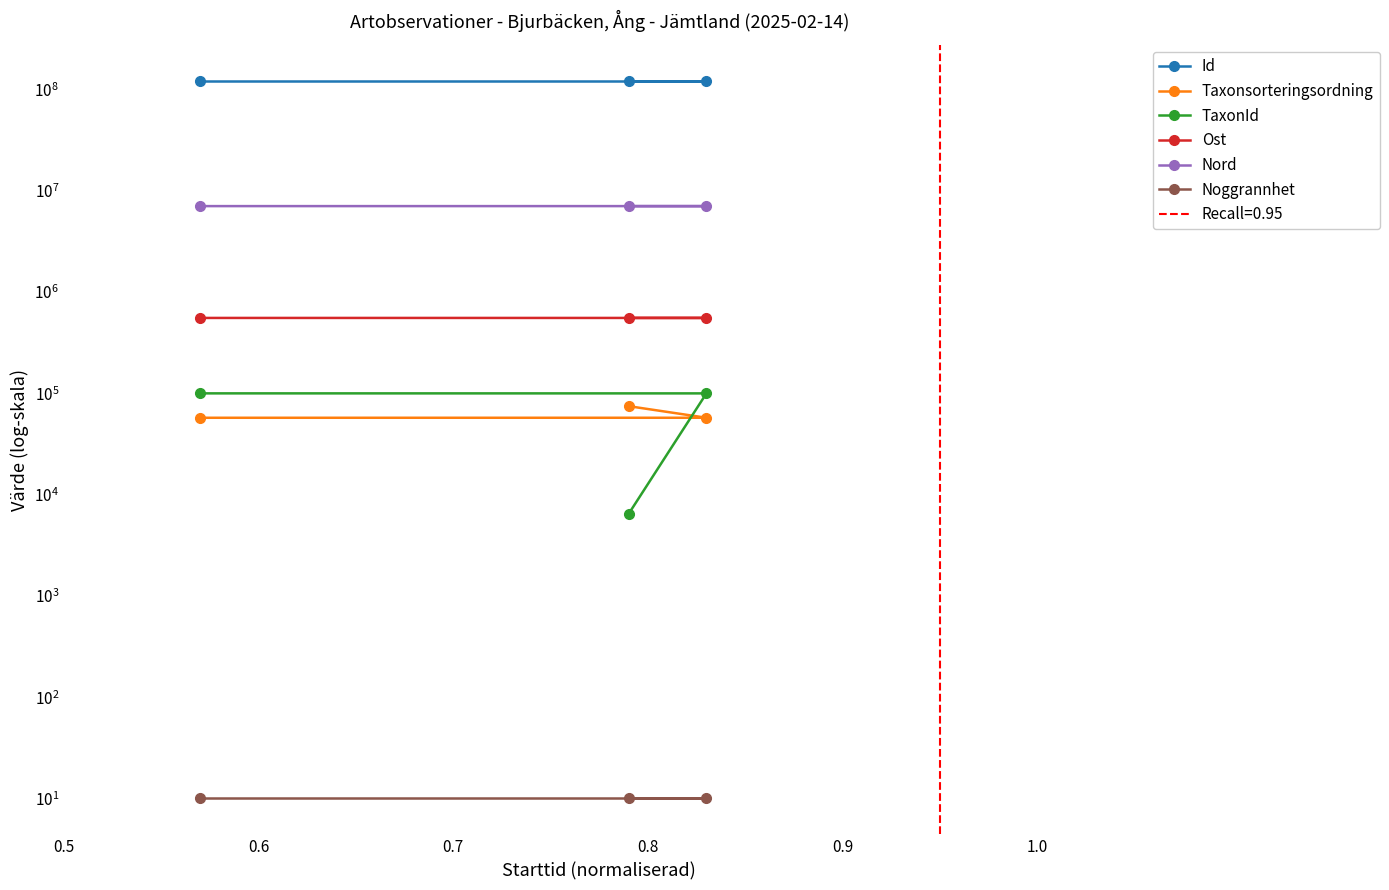

Which series has the largest range (max minus min)?

TaxonId